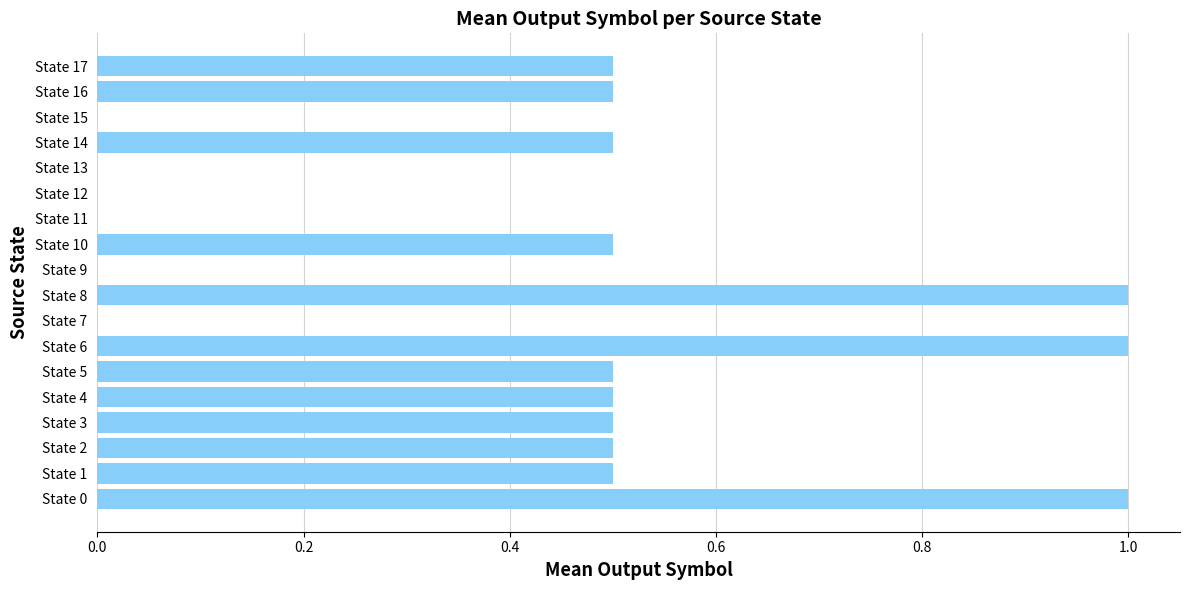

What is the sum of the values at State 1 and State 13?

0.5